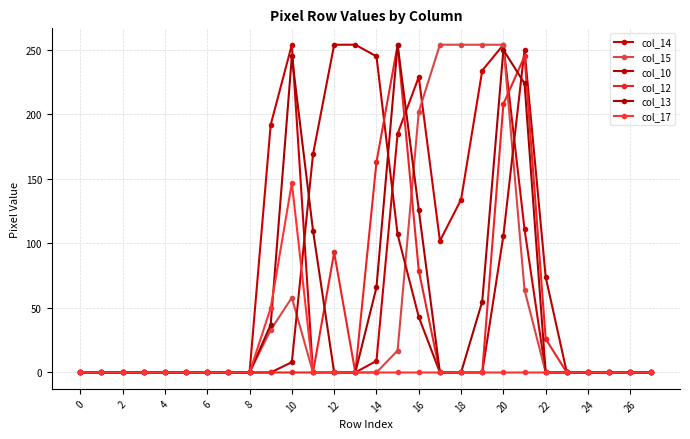

Count the number of categories in the chart.

28